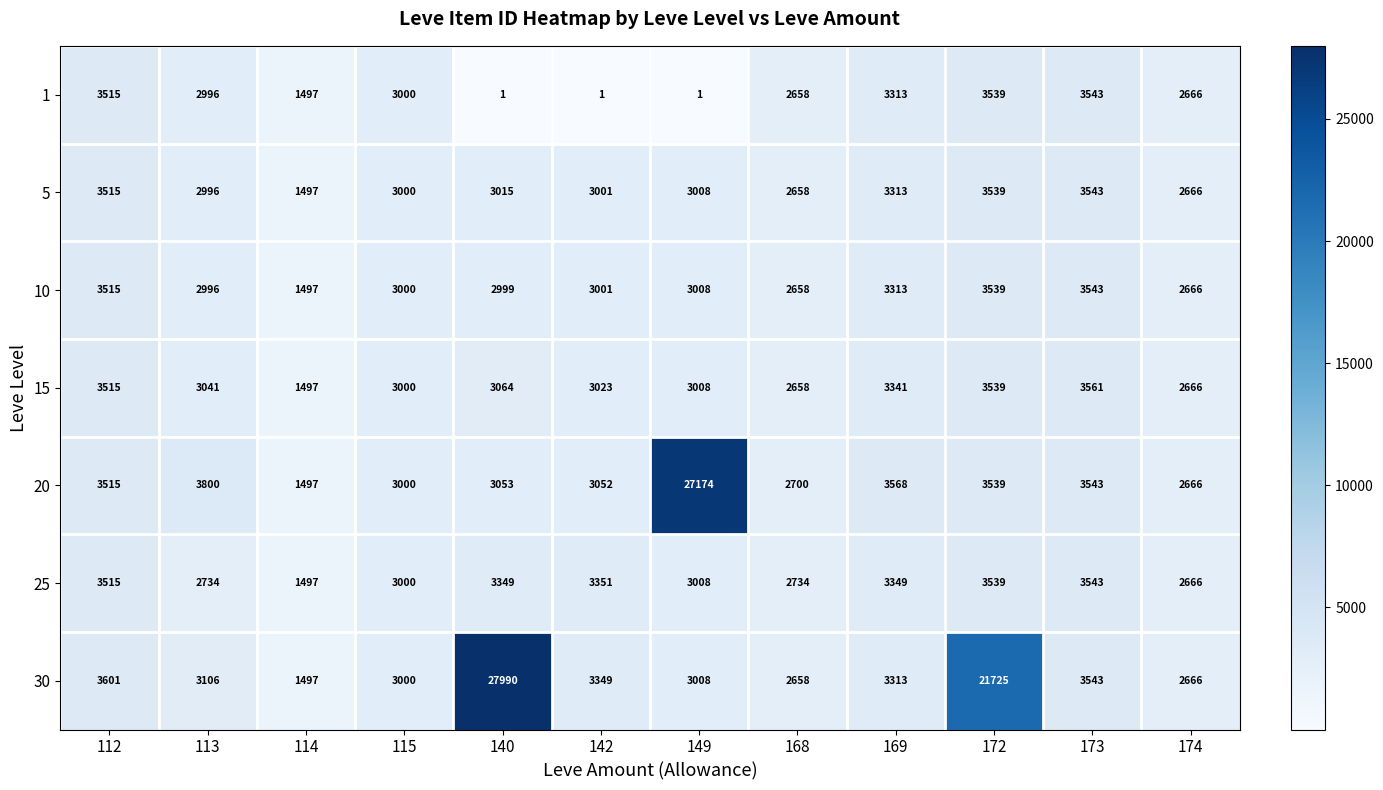

True or false: 5 has a value of 2658 at 168.

True